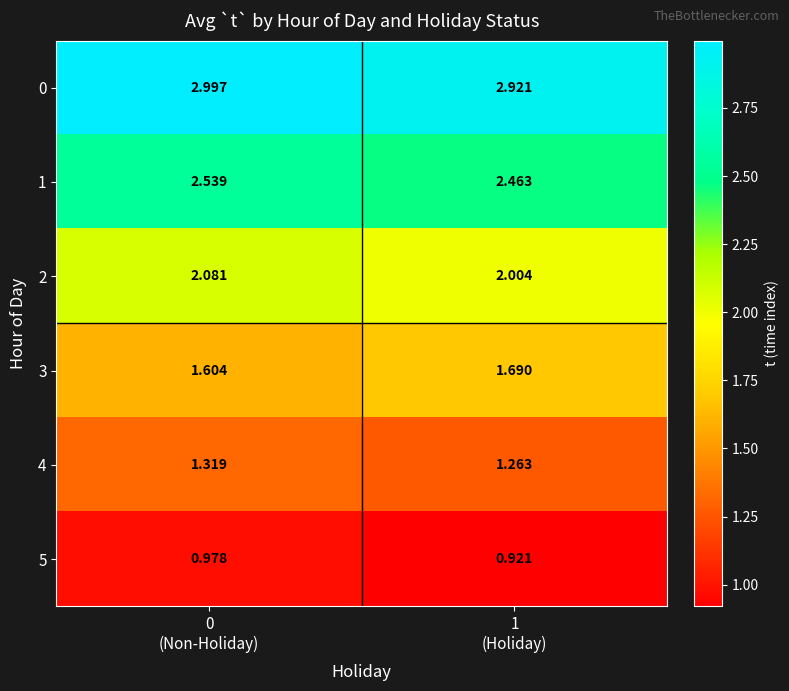

Count the number of data series in this chart.

6